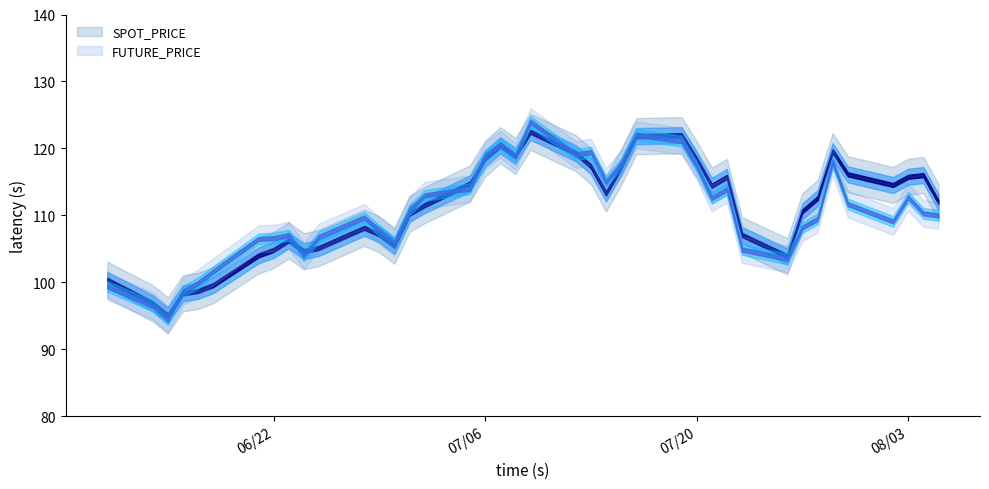

The value of SPOT_PRICE at 1999-07-16 is 121.8. True or false?

True